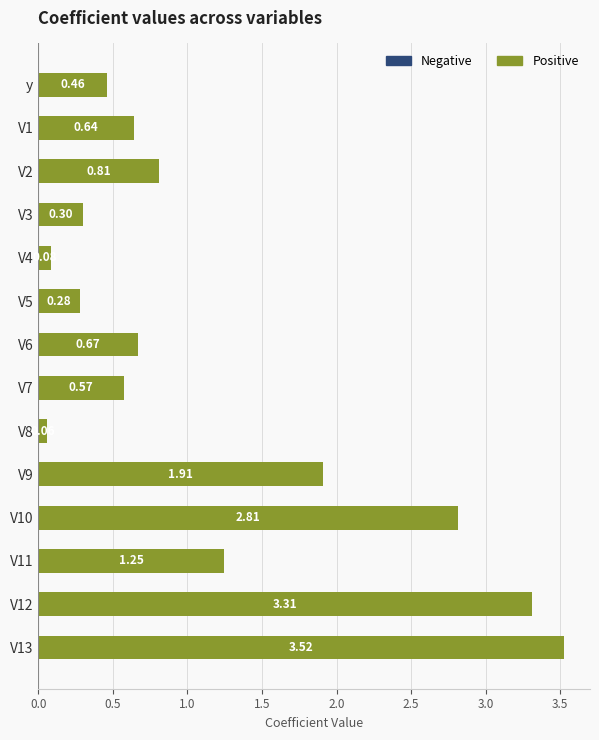

What is the sum of the values at V4 and V9?

2.0